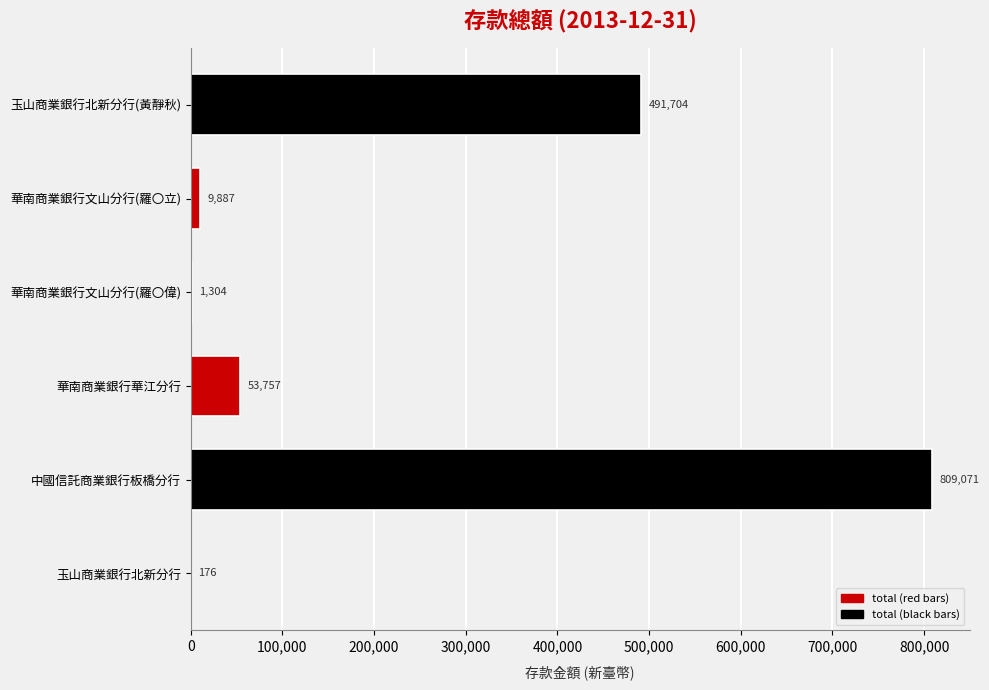

How many distinct data groups are displayed?

1